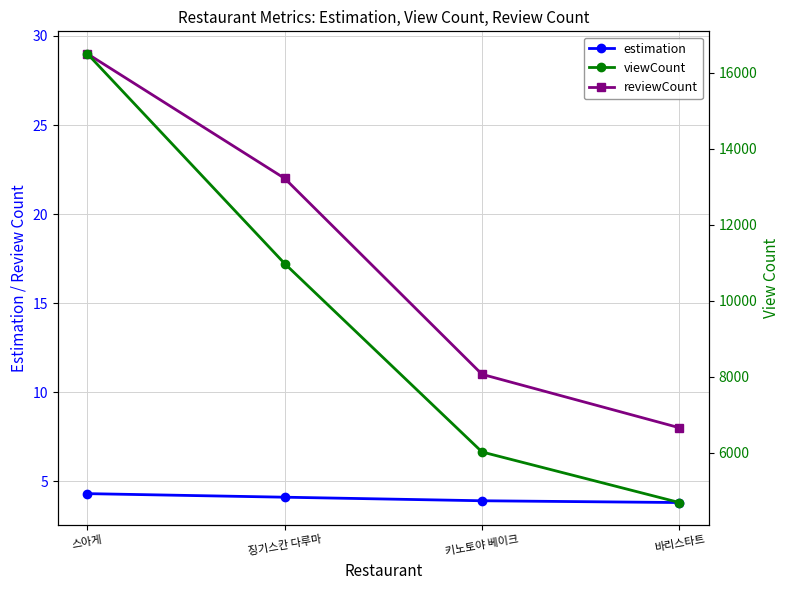

Reading right to left, extract all data points from this chart.

estimation: 바리스타트=3.8	키노토야 베이크=3.9	징기스칸 다루마=4.1	스아게=4.3
reviewCount: 바리스타트=8.0	키노토야 베이크=11.0	징기스칸 다루마=22.0	스아게=29.0
viewCount: 바리스타트=4692.0	키노토야 베이크=6023.0	징기스칸 다루마=10980.0	스아게=16504.0